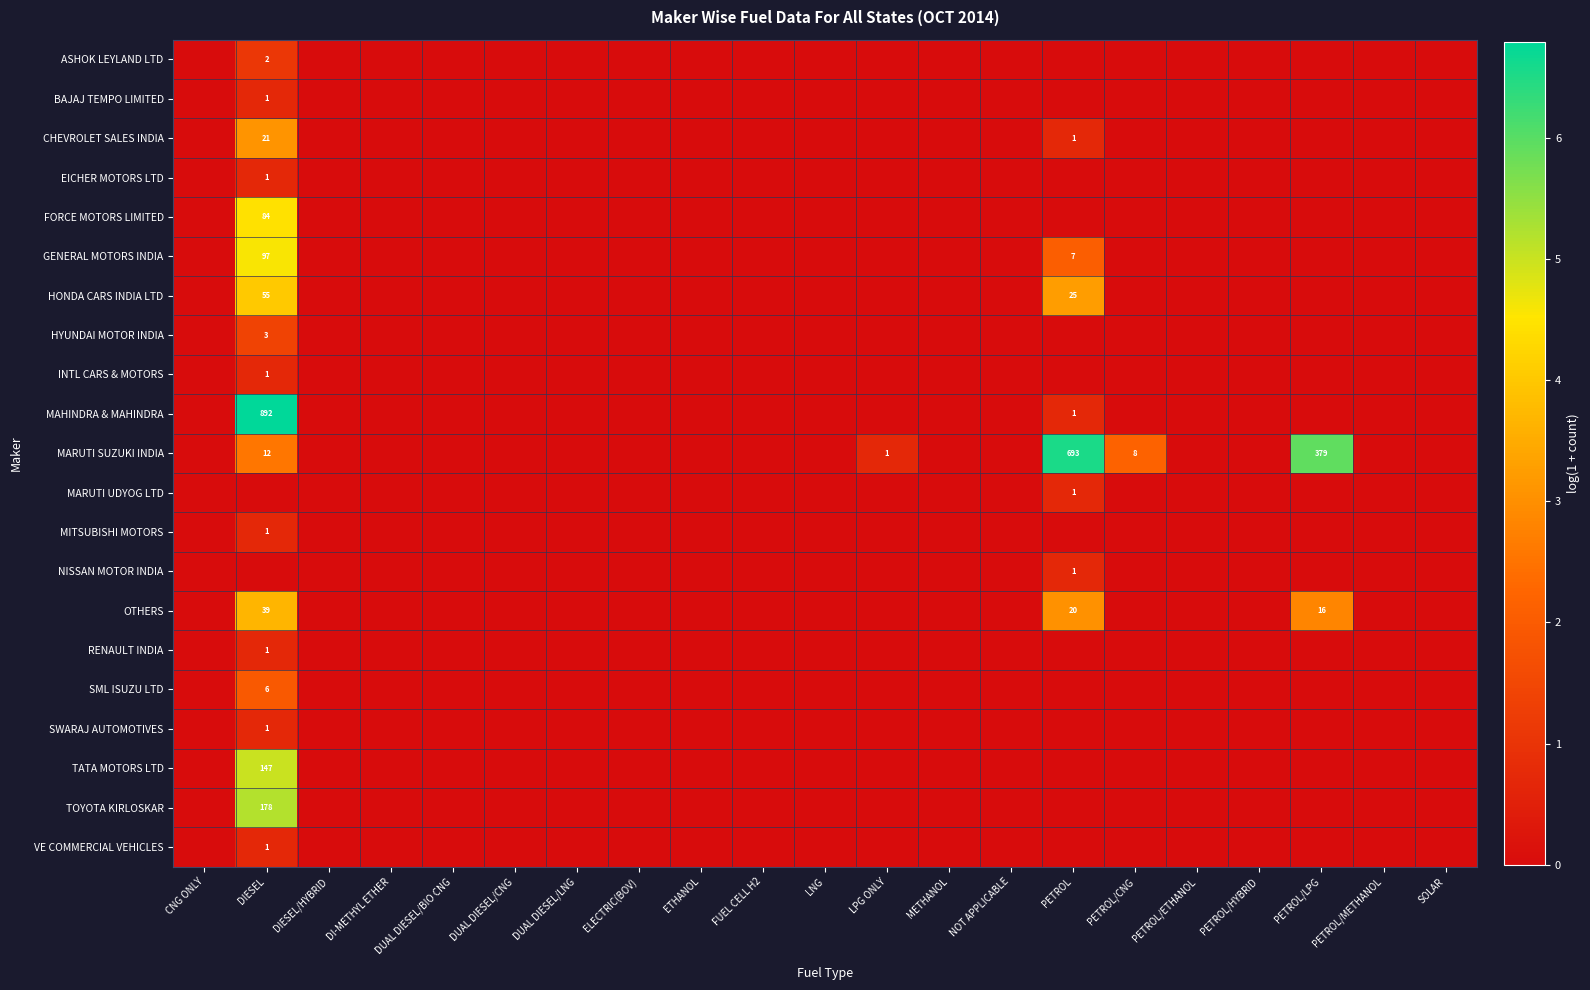

Which label corresponds to the largest value in the chart?

DIESEL